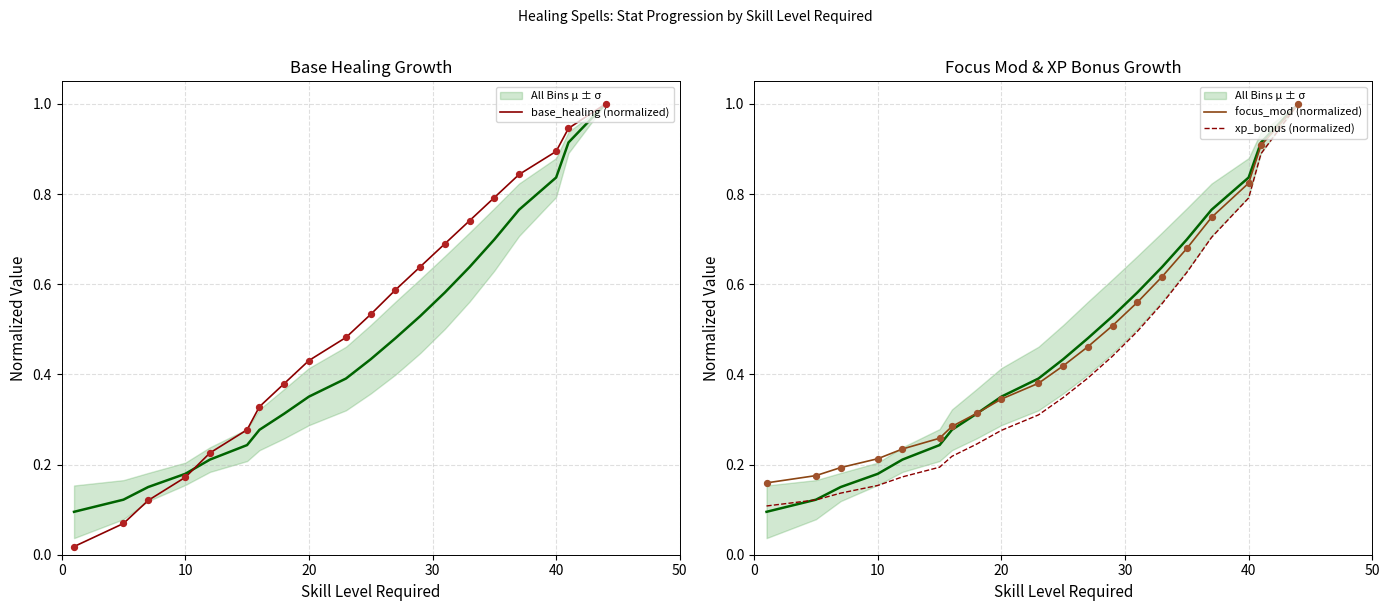

Is the value of xp_bonus (normalized) at 13 greater than the value of focus_mod (normalized) at 12?

No